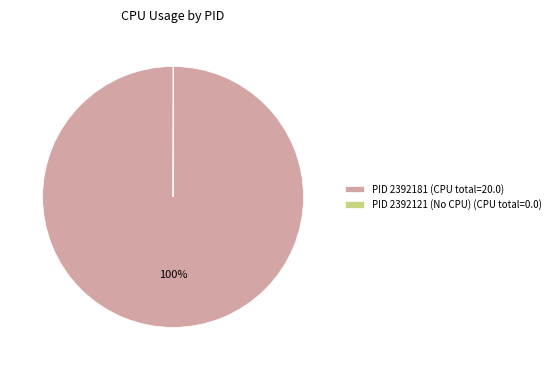

Which slice represents more than half of the pie?

PID 2392181 (CPU total=20.0)